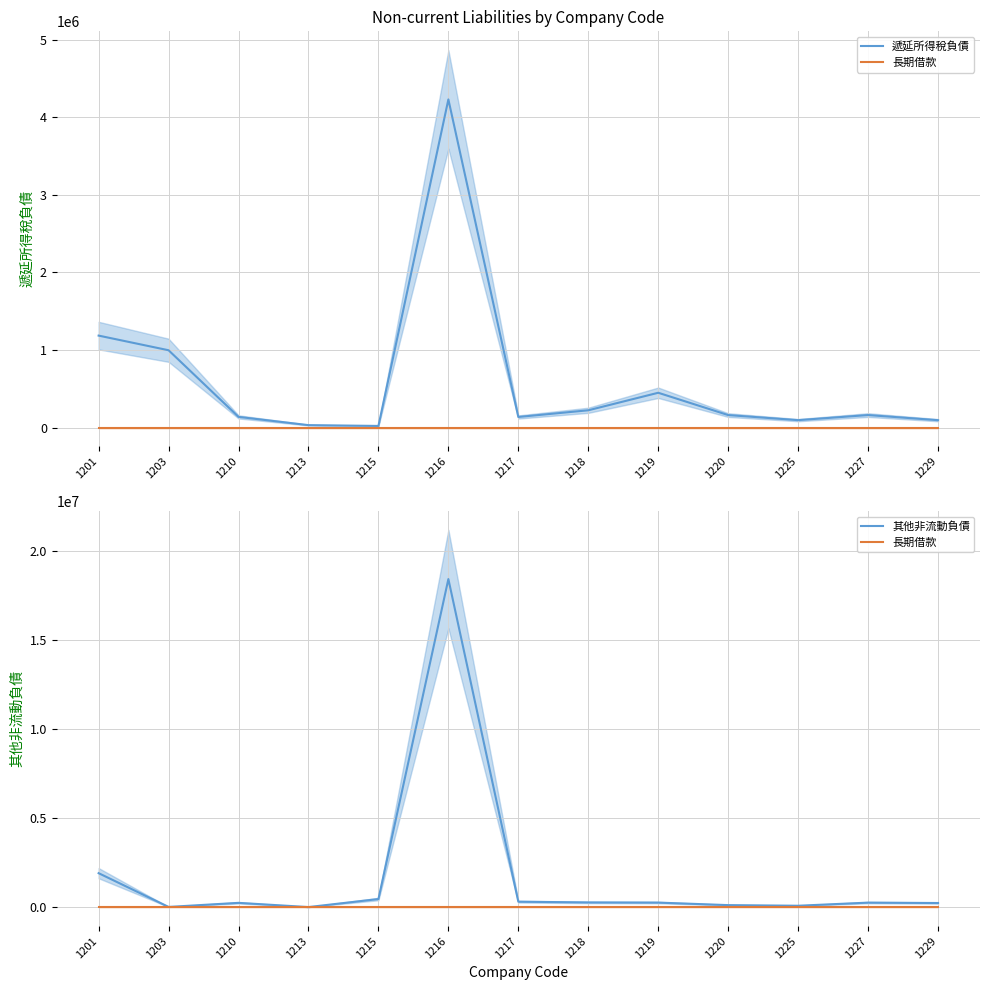

Does the chart have visible grid lines?

Yes